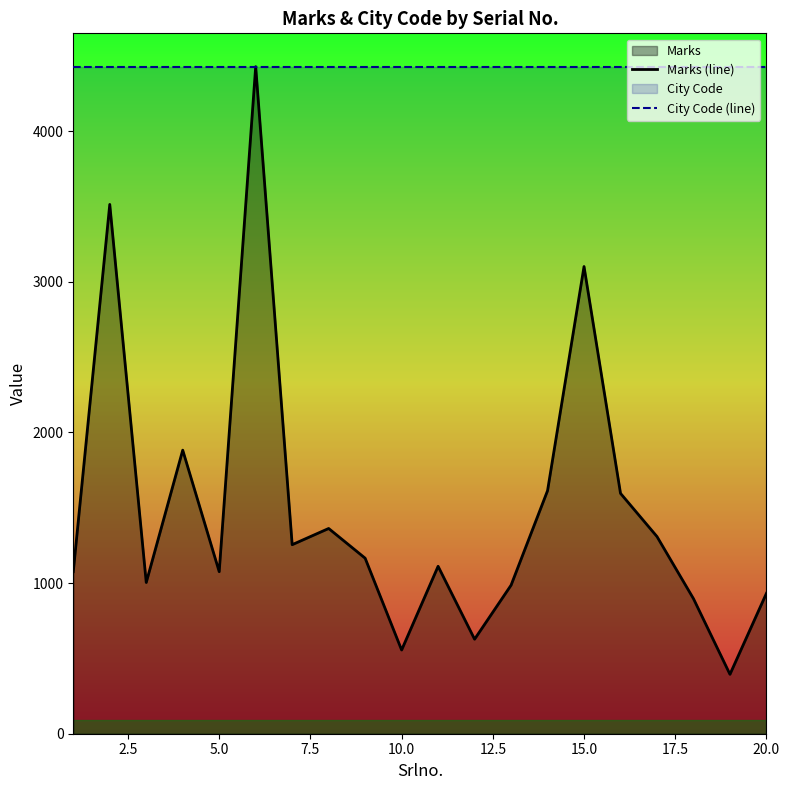

Count the number of data series in this chart.

2